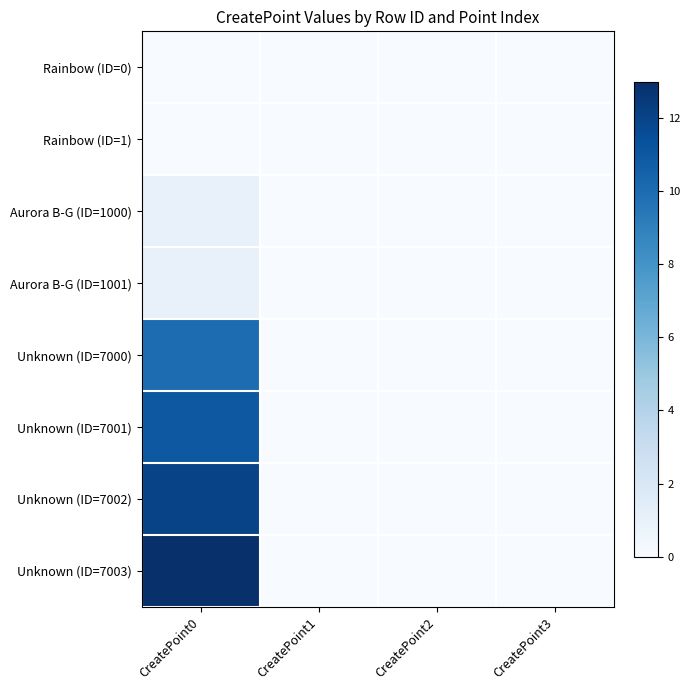

Between CreatePoint0 and CreatePoint3, which is larger?

CreatePoint0